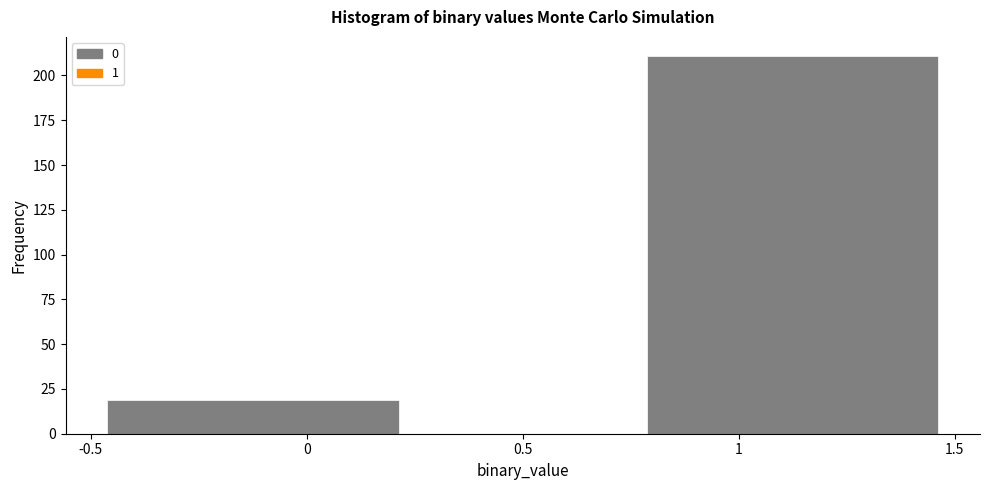

What is the height of the bar covering -0.50 to 0.25 on the x-axis? The values are not printed on the chart, so give them approximately, as read against the axis.

20